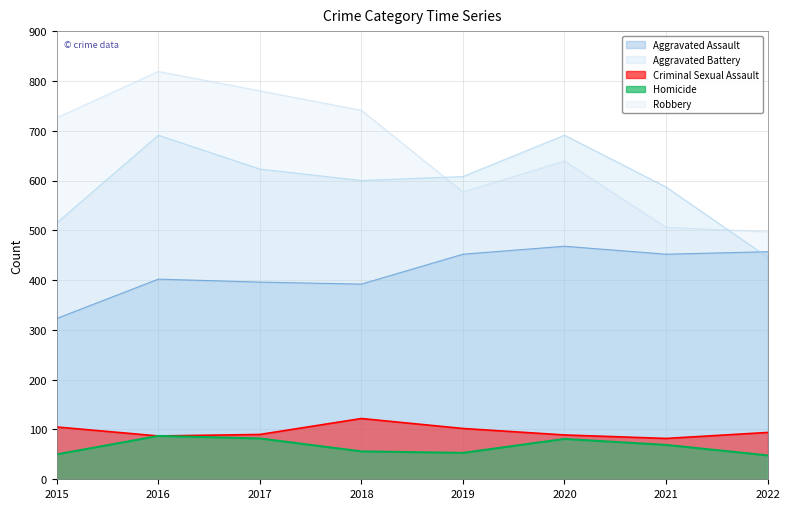

Which series has the largest total across all categories?

Robbery